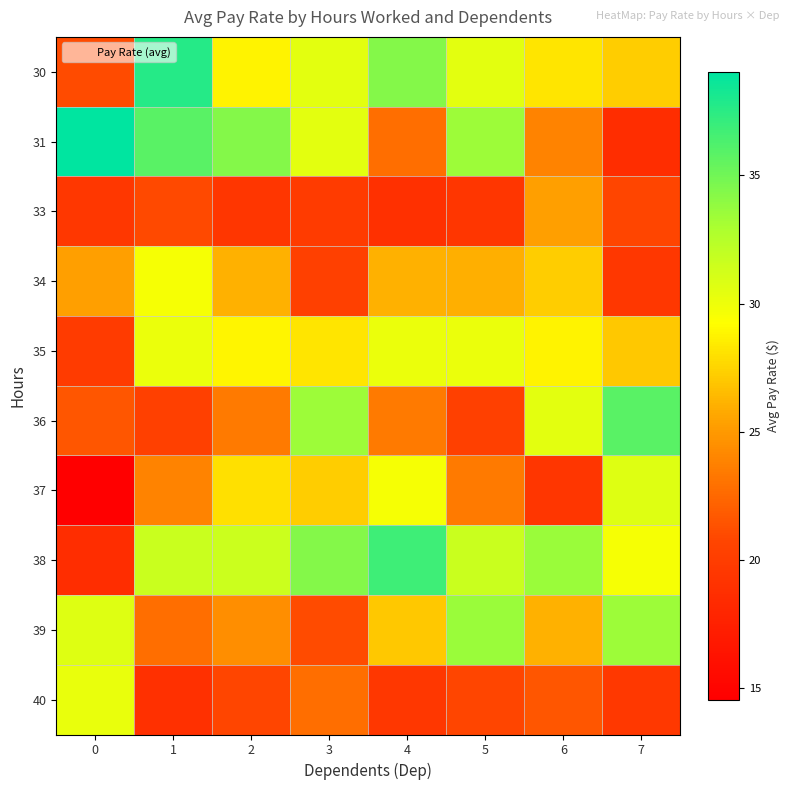

List the series in order of their peak value, lowest first.

33, 34, 35, 40, 37, 39, 36, 38, 30, 31